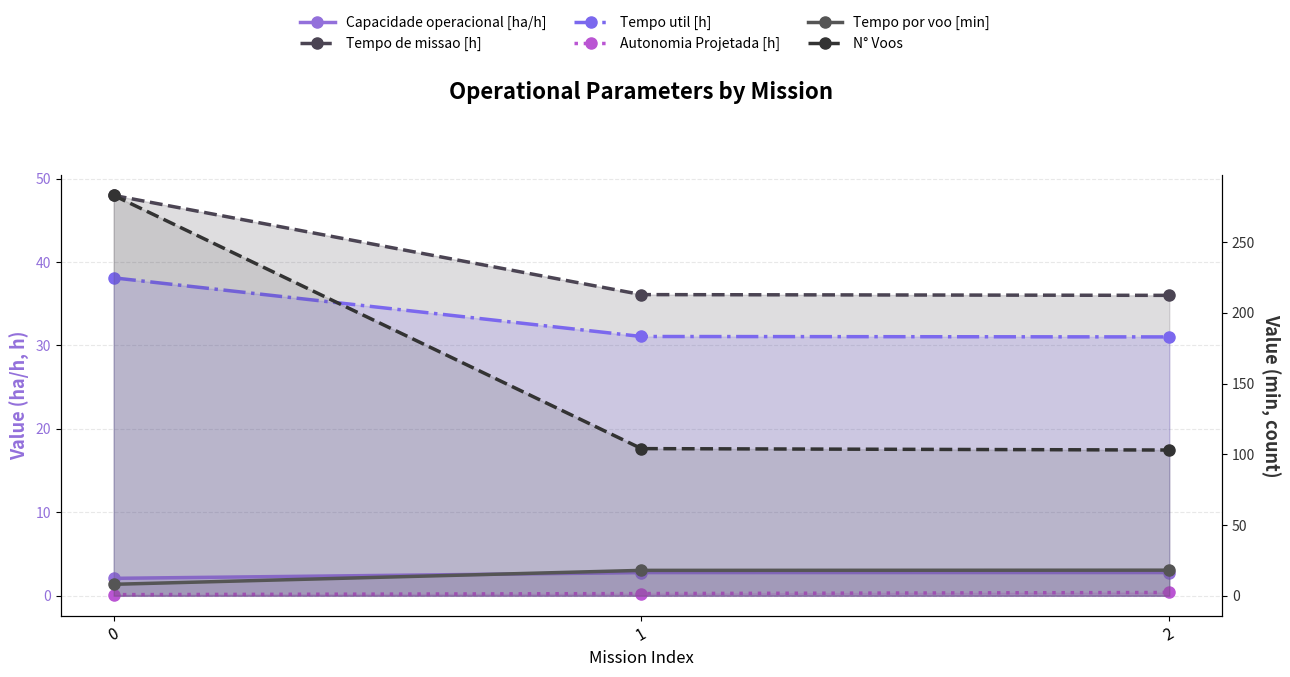

What is the sum of all Tempo por voo [min] values?

44.1